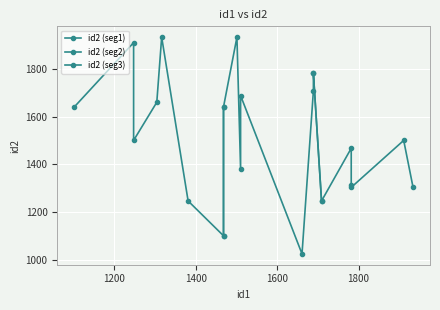

What is the maximum value shown in the chart?

1934